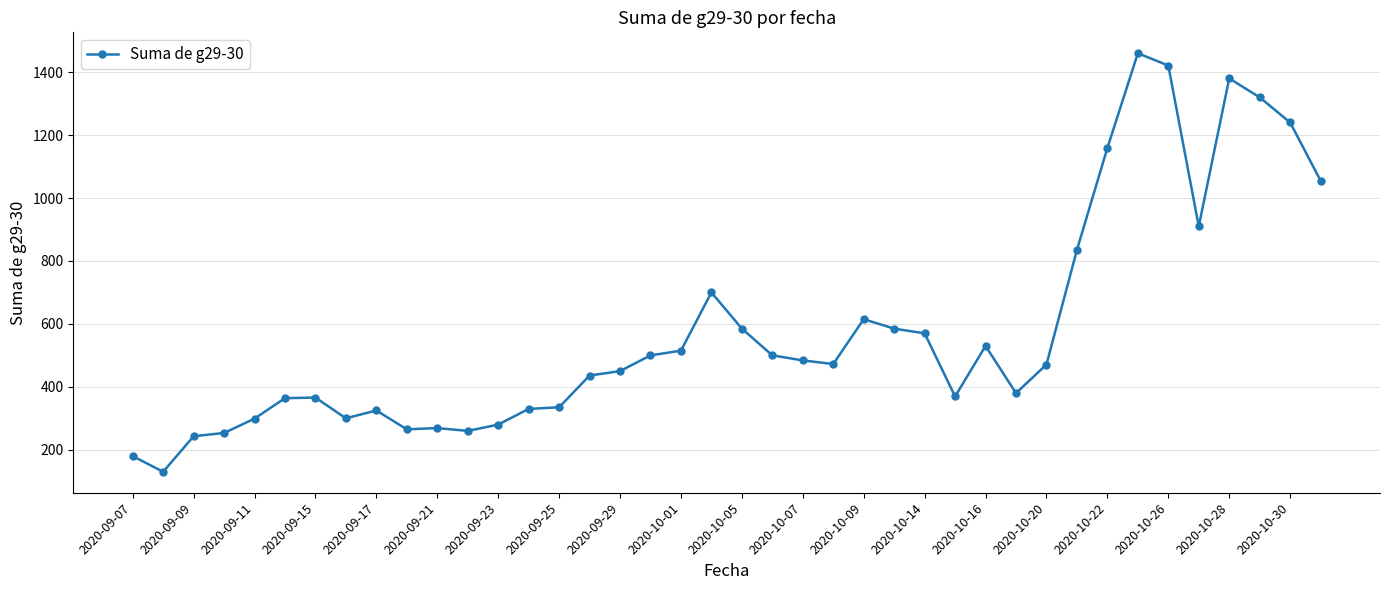

True or false: there are more than 1 points higher than both neighbors.

True